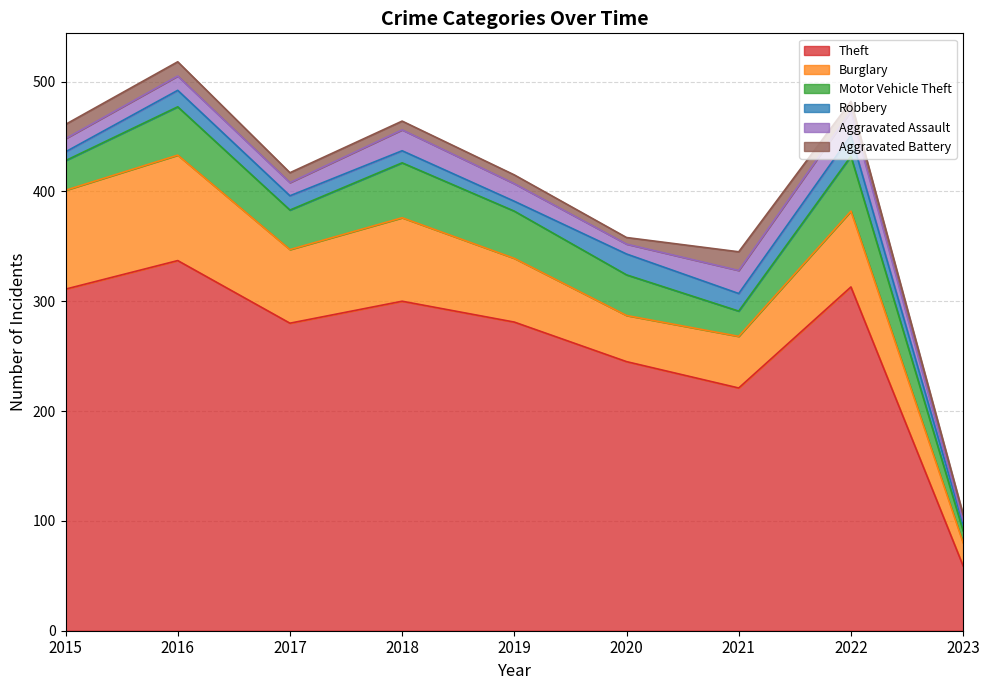

What is the smallest value displayed?

3